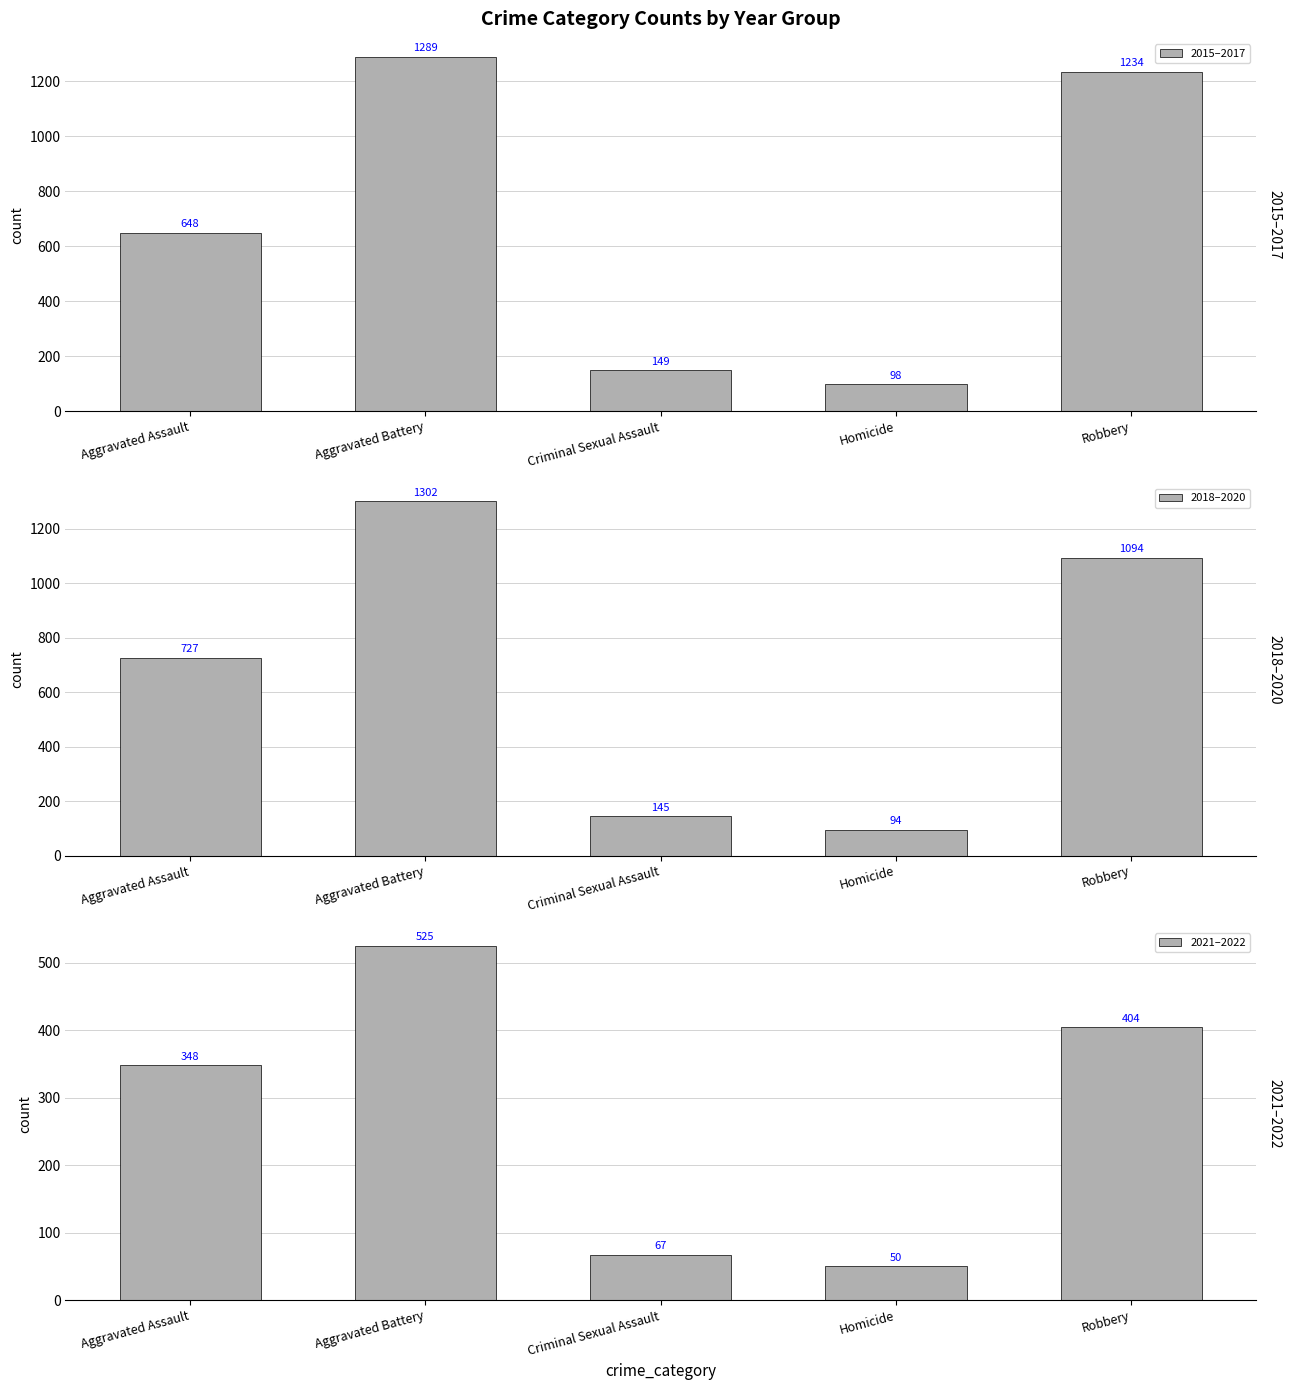

What is the difference between the 2015–2017 values at Aggravated Battery and Homicide?

1191